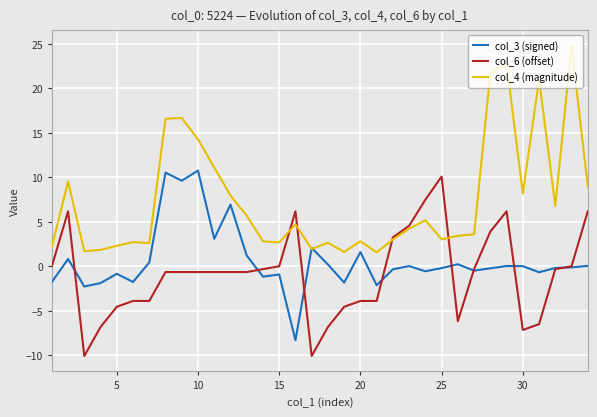

What is the maximum value shown in the chart?

24.8